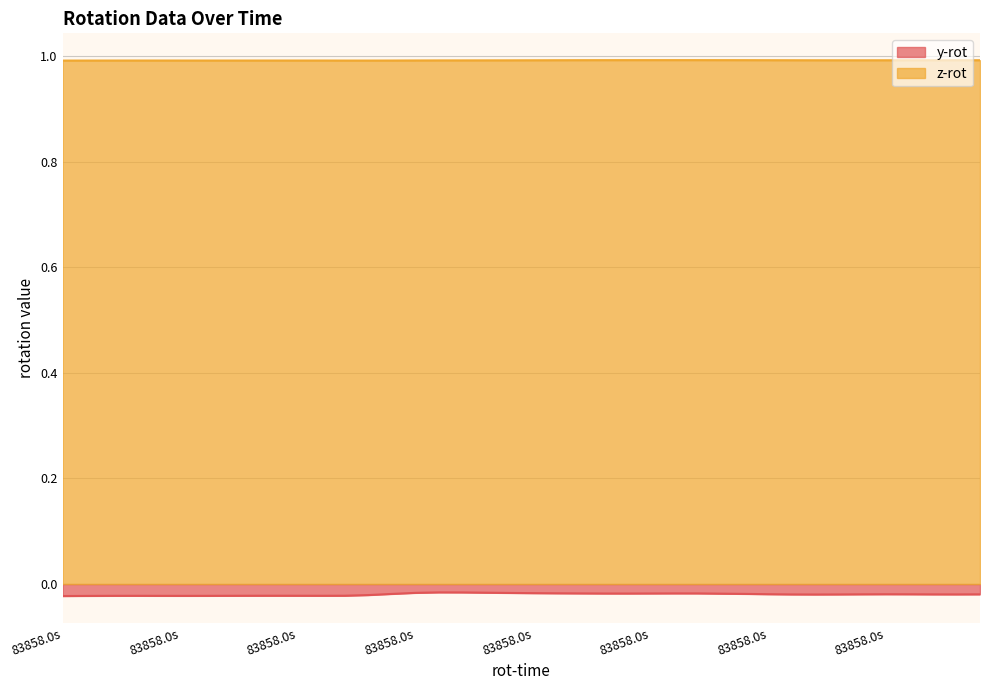

True or false: z-rot has more than 0 interior local peaks.

True